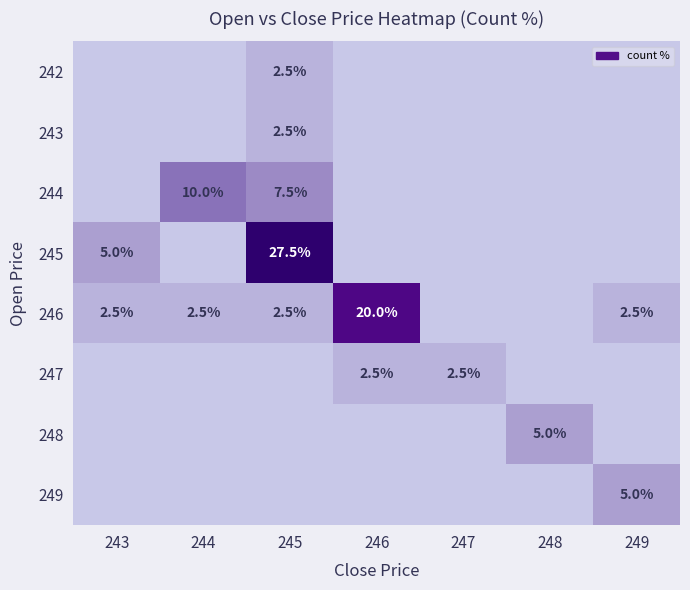

What is the greatest value displayed?

27.5